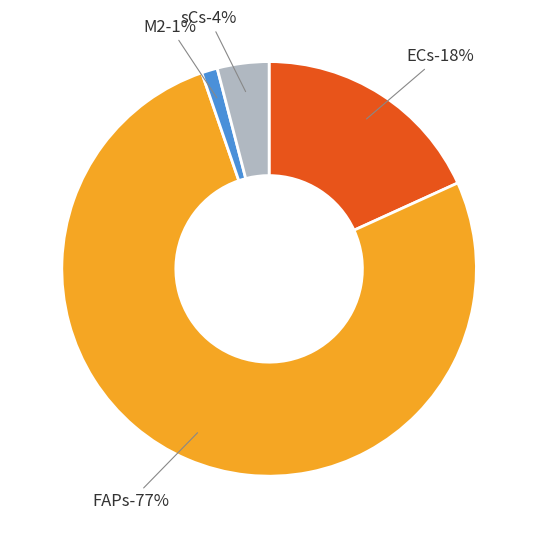

Is 11 the majority of the pie?

No